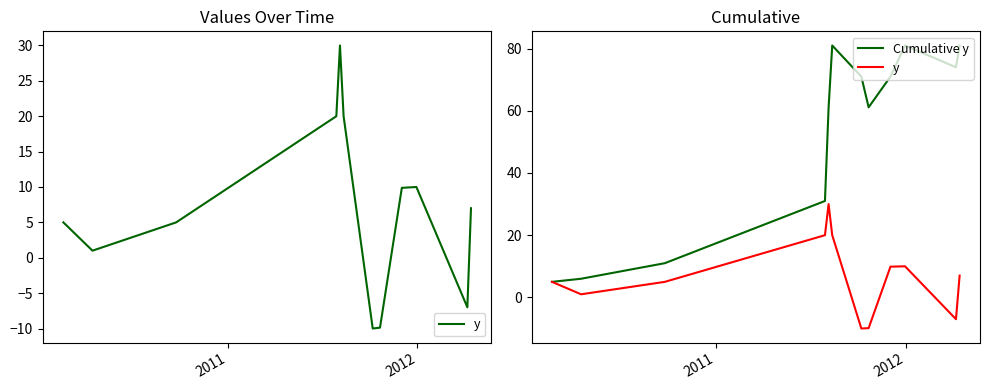

Reading right to left, what are all the values shown in this chart?

y: 7.0	-7.0	10.0	9.9	-9.9	-10.0	20.0	30.0	20.0	5.0	1.0	5.0
Cumulative y: 81.0	74.0	81.0	71.0	61.1	71.0	81.0	61.0	31.0	11.0	6.0	5.0